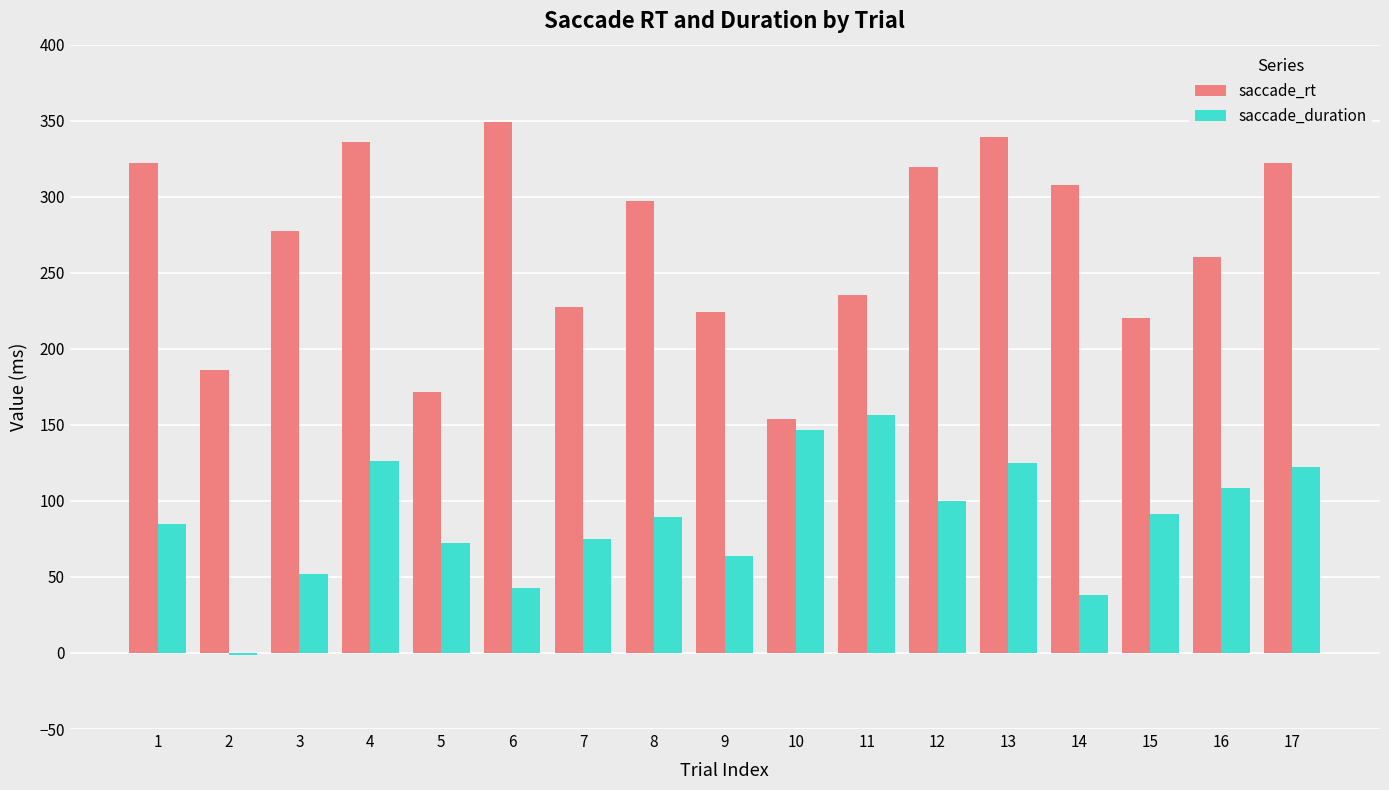

What is the total value across all series at 9?

288.0